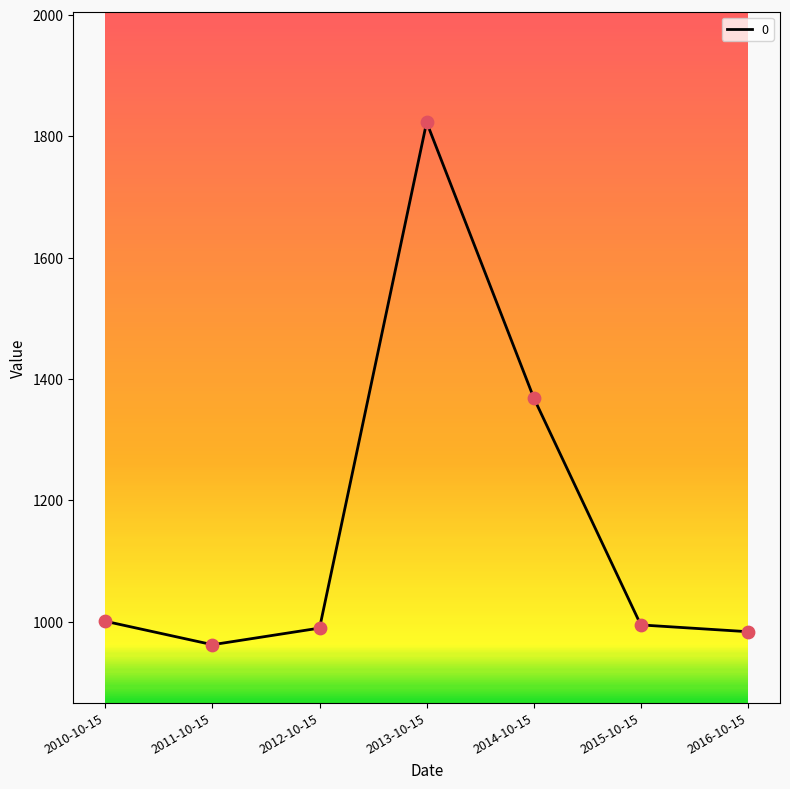

What is the change in value from 2015-10-15 to 2016-10-15?

-11.2